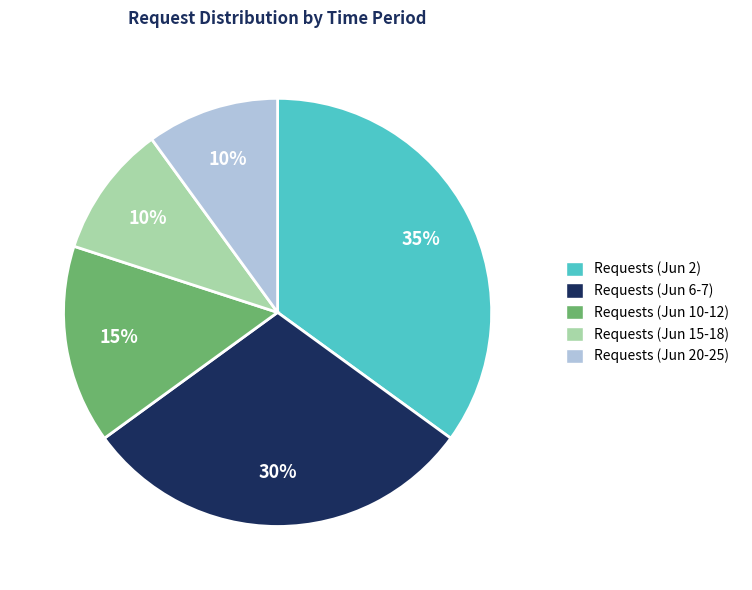

How many segments does this pie chart have?

5